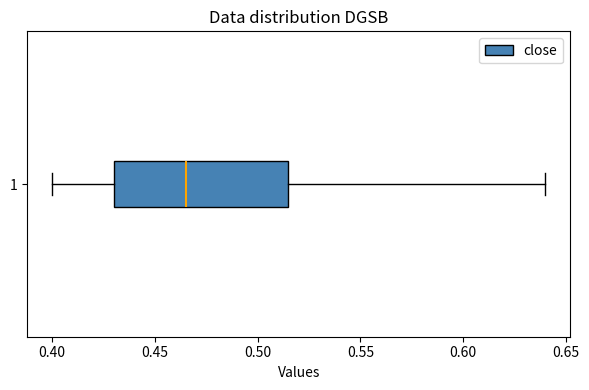

Read this box plot against the x-axis: the position of the median line, the range covered by the box, and the ends of both whiskers. The values are not printed on the chart, so give them approximately, as read against the axis.

median 0.465, box 0.430 to 0.515, whiskers 0.400 to 0.640